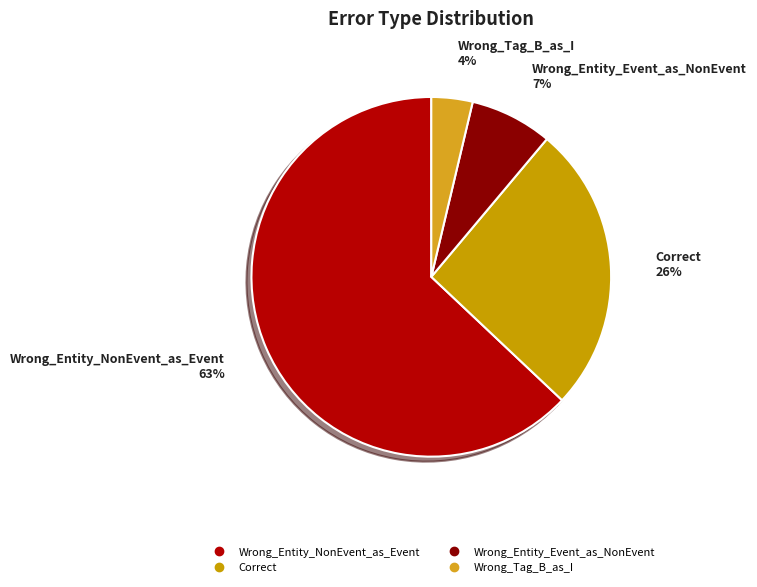

To the nearest percent, what percentage of the pie is Wrong_Entity_Event_as_NonEvent?

7%